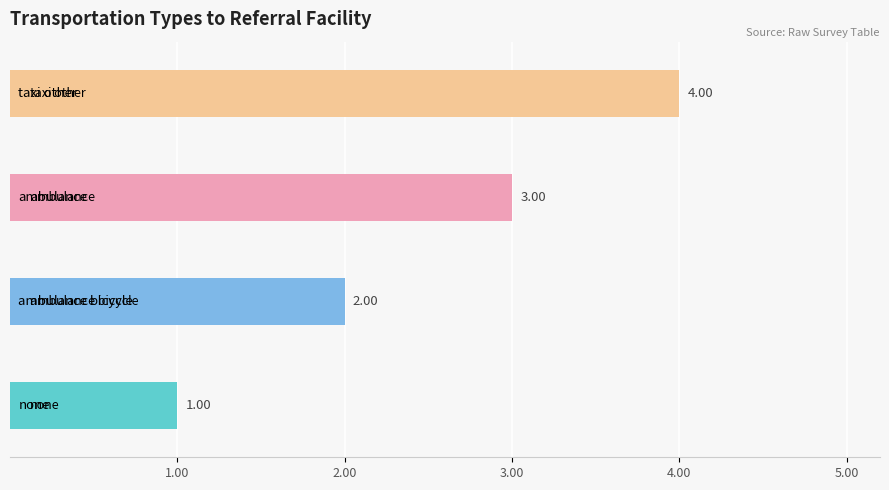

What is the difference between the maximum and minimum values?

3